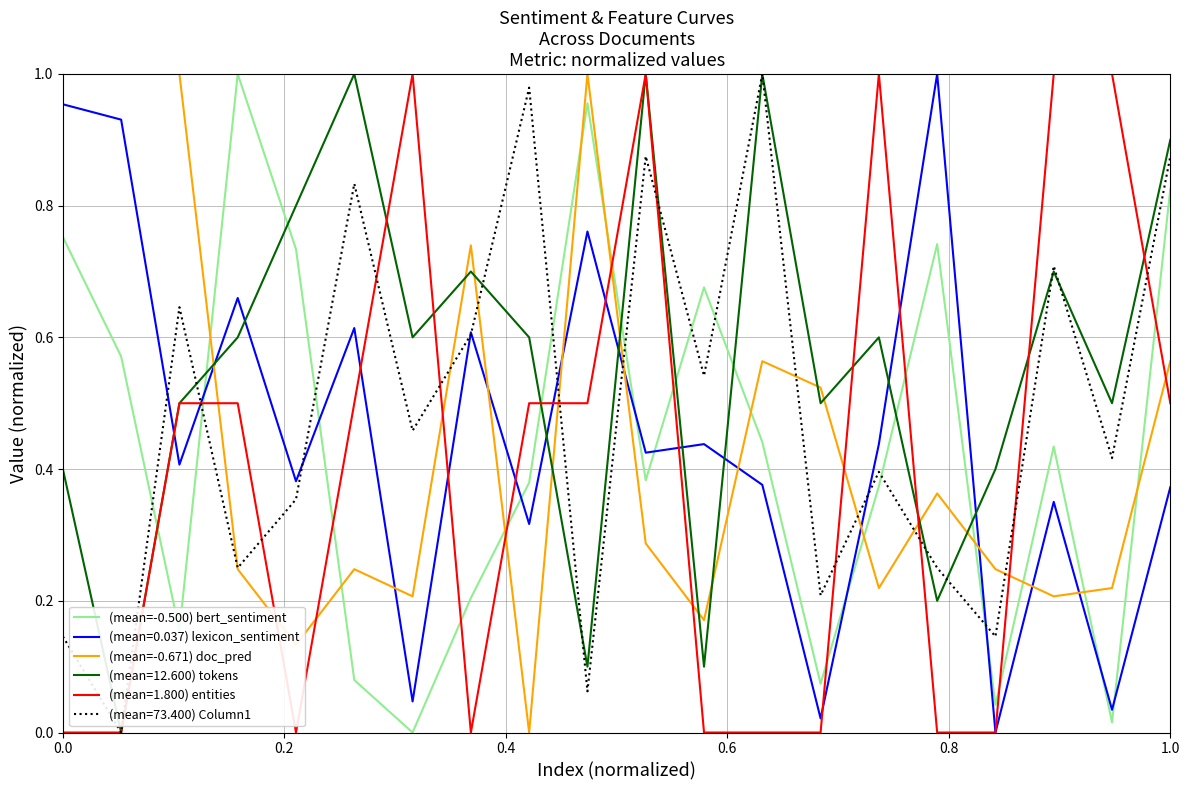

How many lines are shown in the chart?

6